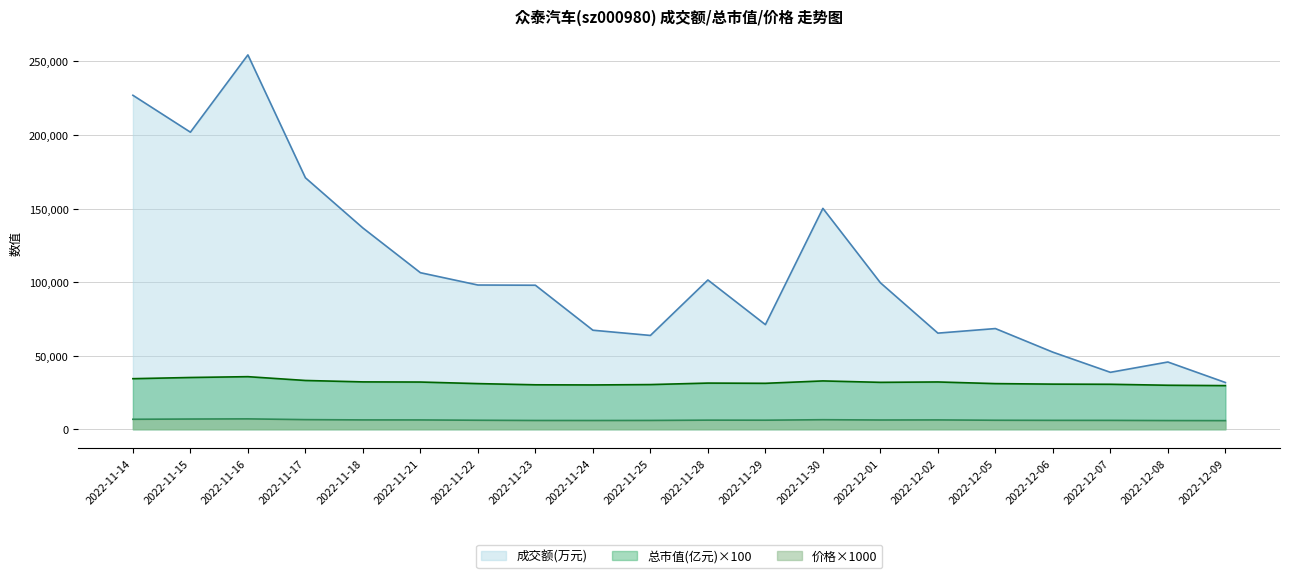

How many lines are shown in the chart?

3